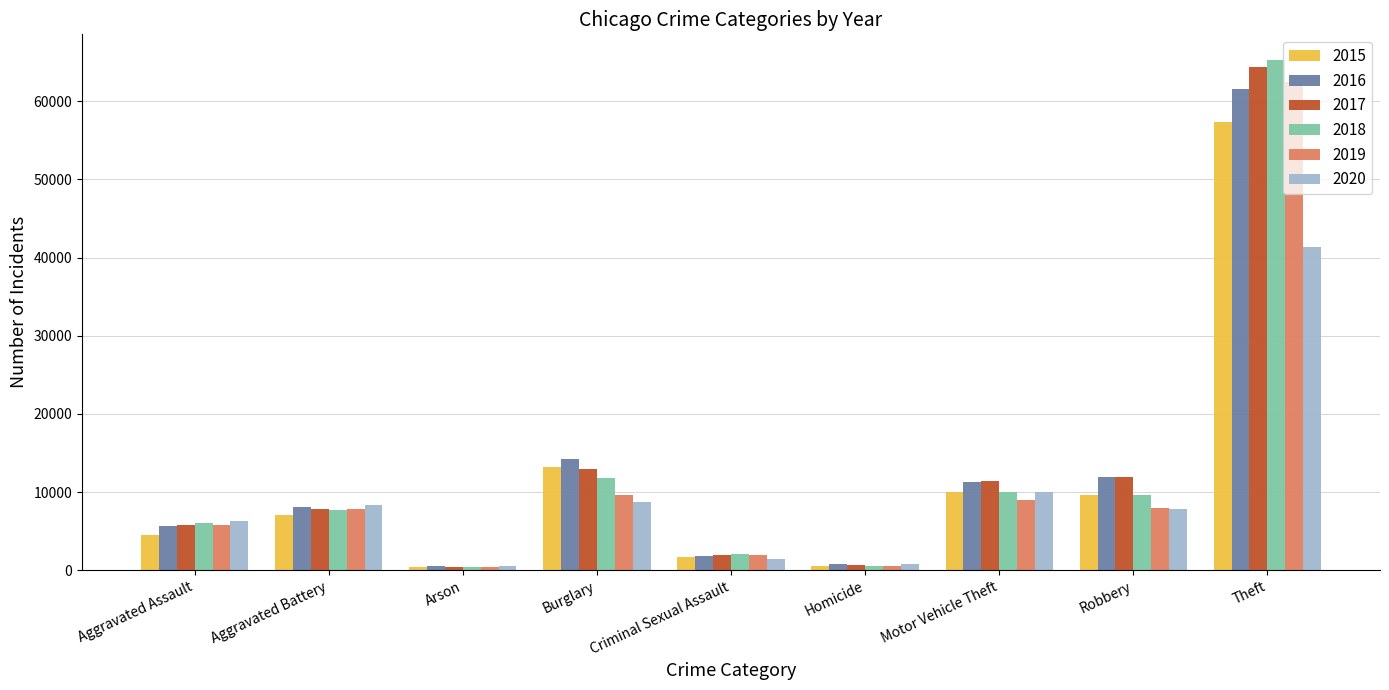

Which series has the largest range (max minus min)?

2018